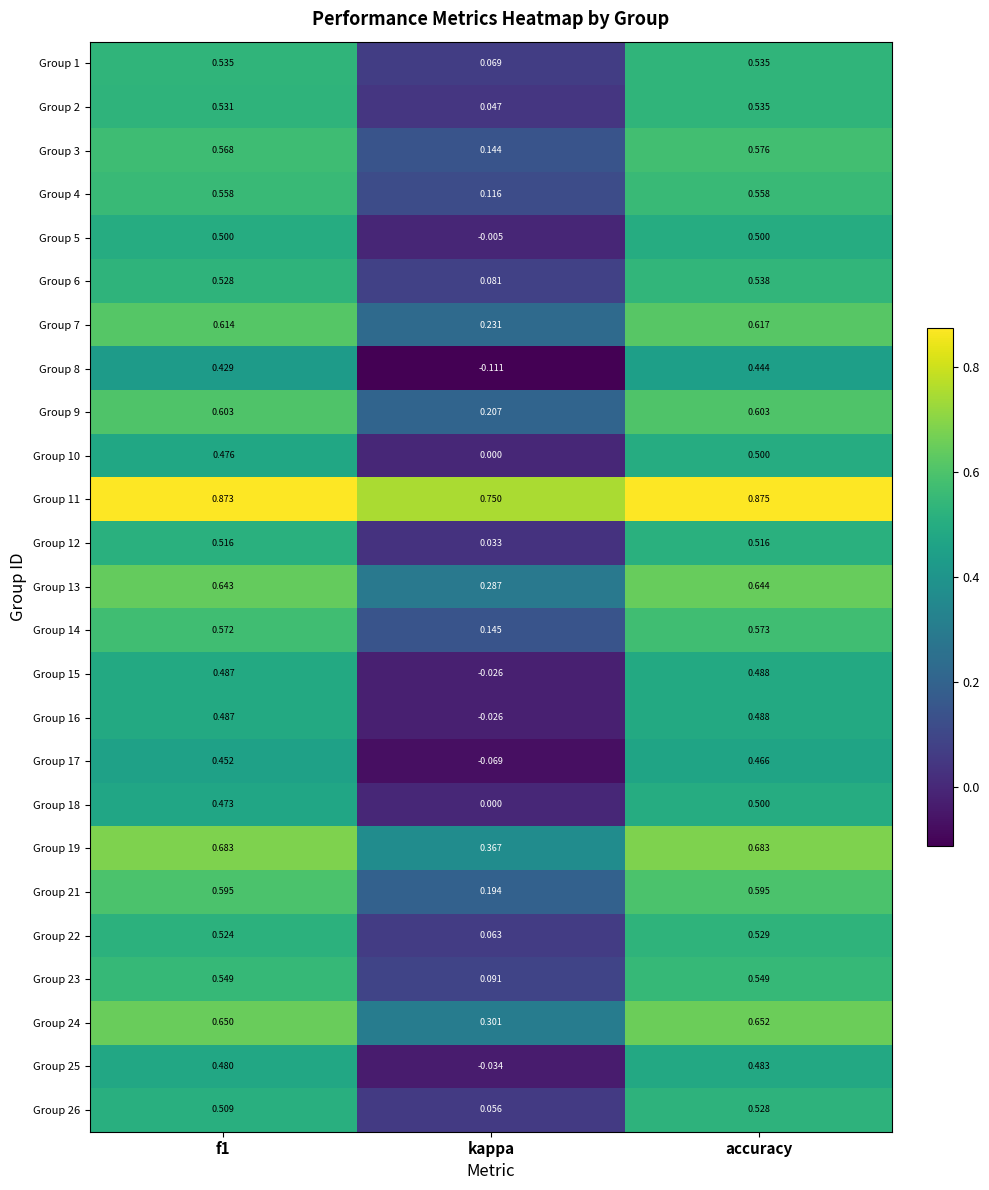

Which series has the widest spread of values?

Group 8